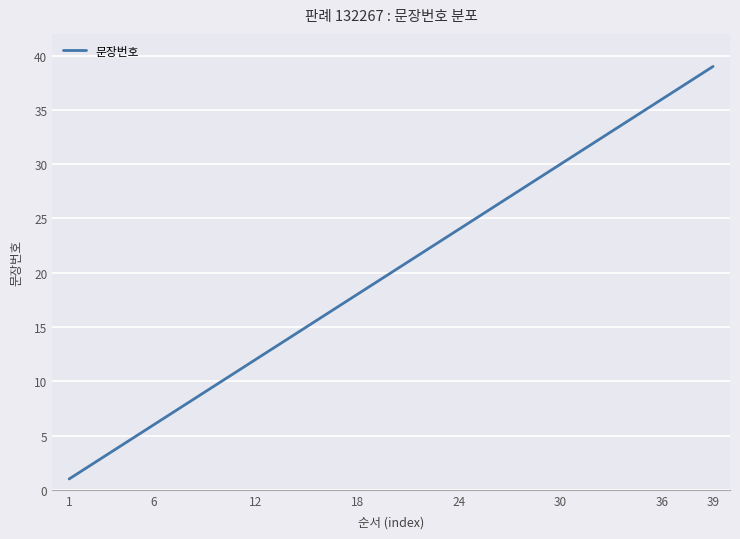

What is the greatest value displayed?

39